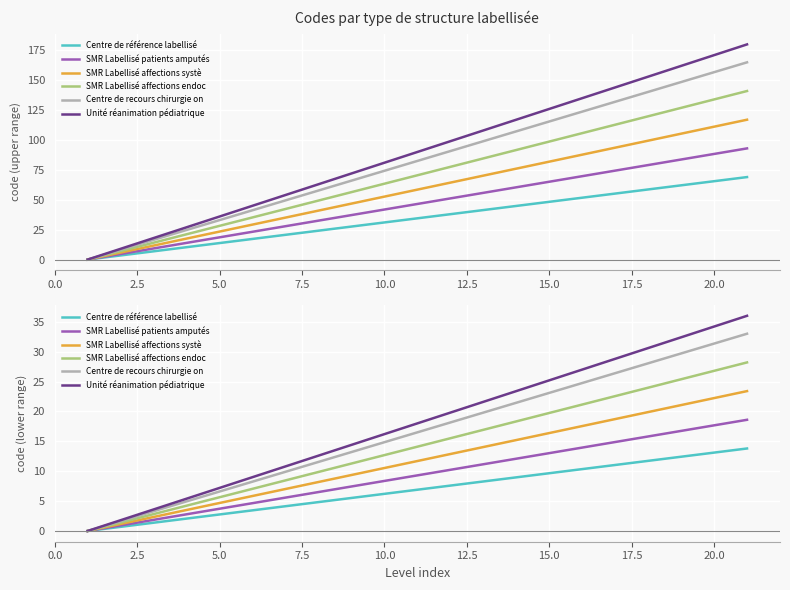

Is the value of SMR Labellisé affections systè at 17 greater than the value of SMR Labellisé affections endoc at 7.5?

Yes